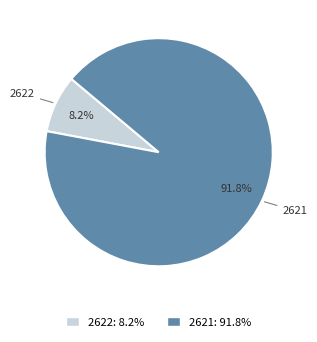

How many slices are in this pie chart?

2